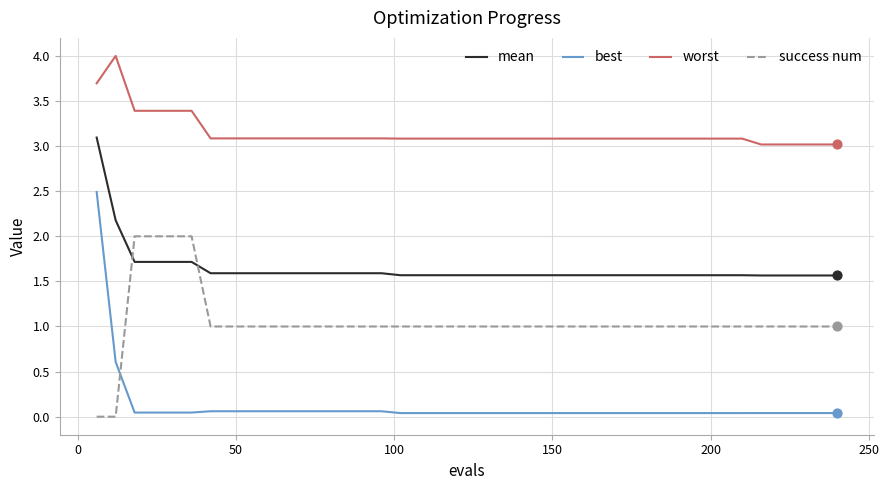

Which series has the largest range (max minus min)?

best